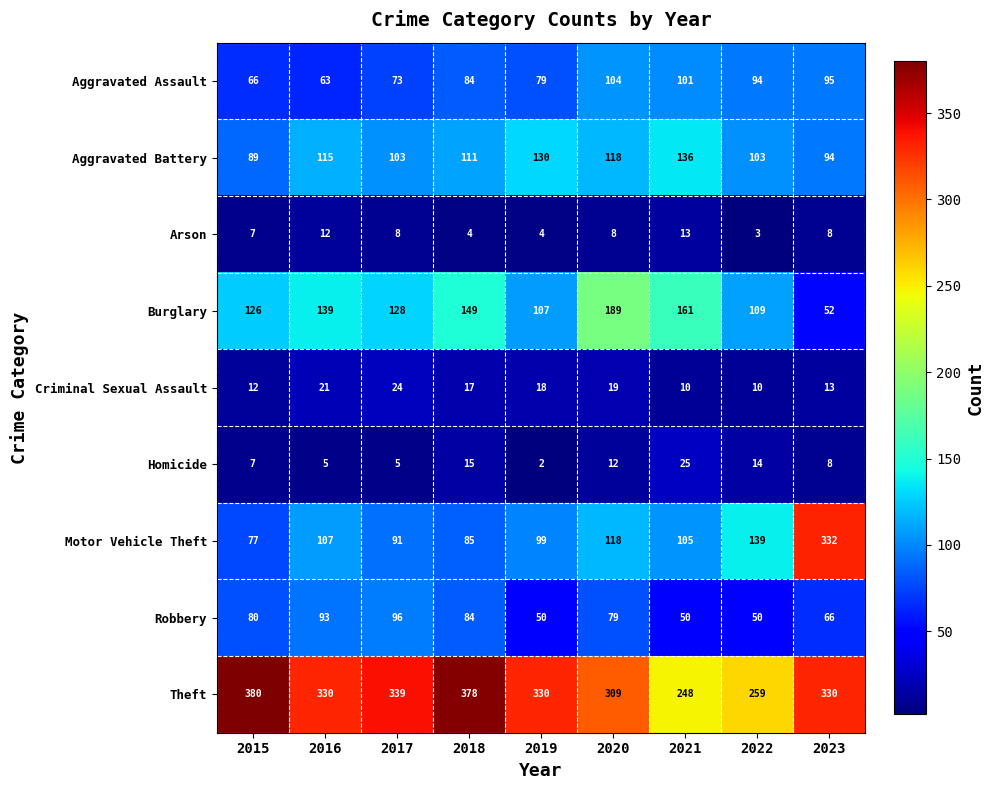

What is the difference between the highest and lowest values at 2020?

301